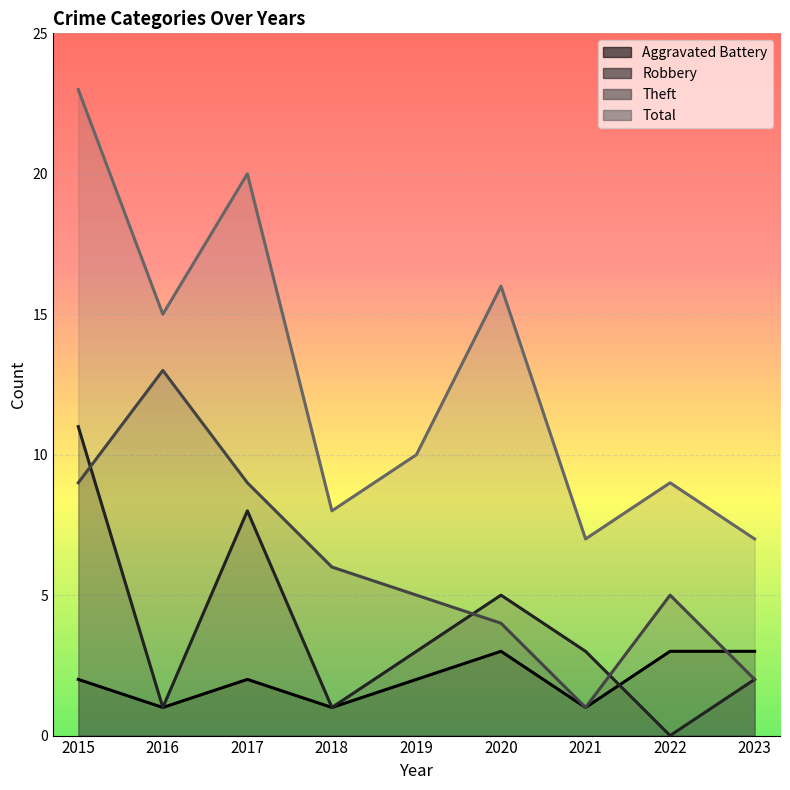

What is the maximum value shown in the chart?

23